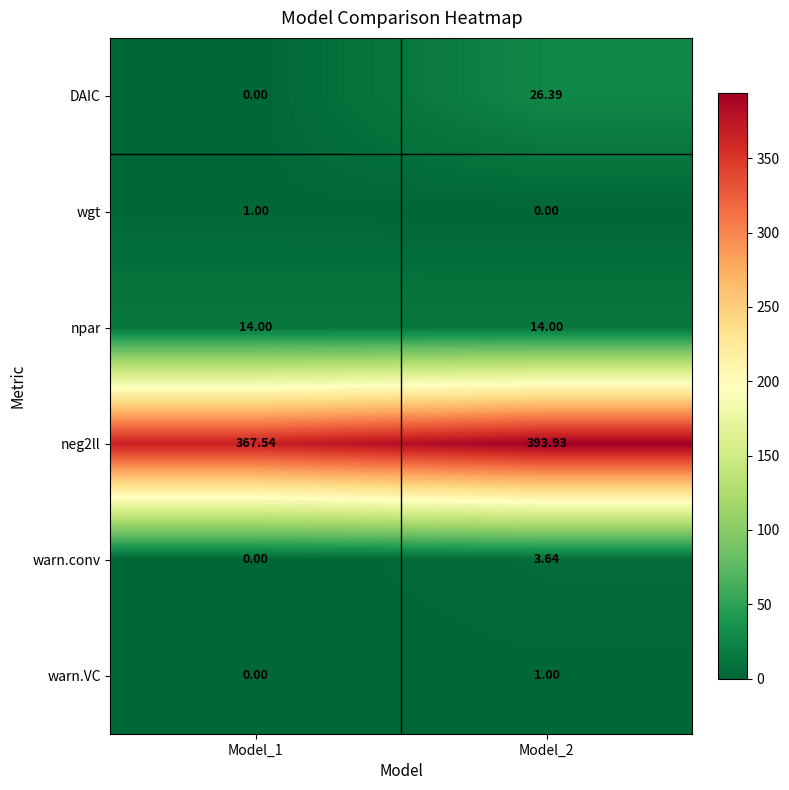

What is the spread (max minus min) of values at Model_2?

393.9